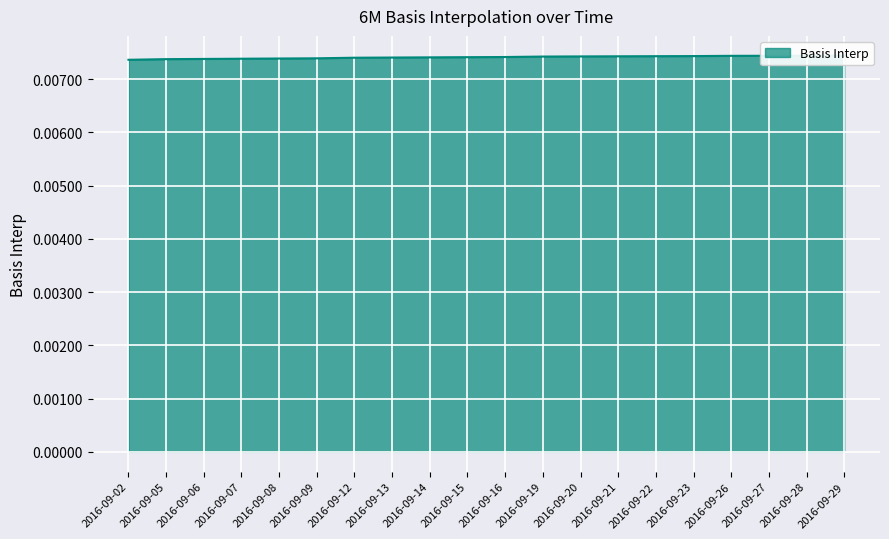

Rank the categories by value from highest to lowest.

2016-09-29, 2016-09-28, 2016-09-27, 2016-09-26, 2016-09-23, 2016-09-22, 2016-09-21, 2016-09-20, 2016-09-19, 2016-09-16, 2016-09-15, 2016-09-14, 2016-09-13, 2016-09-12, 2016-09-09, 2016-09-08, 2016-09-07, 2016-09-06, 2016-09-05, 2016-09-02